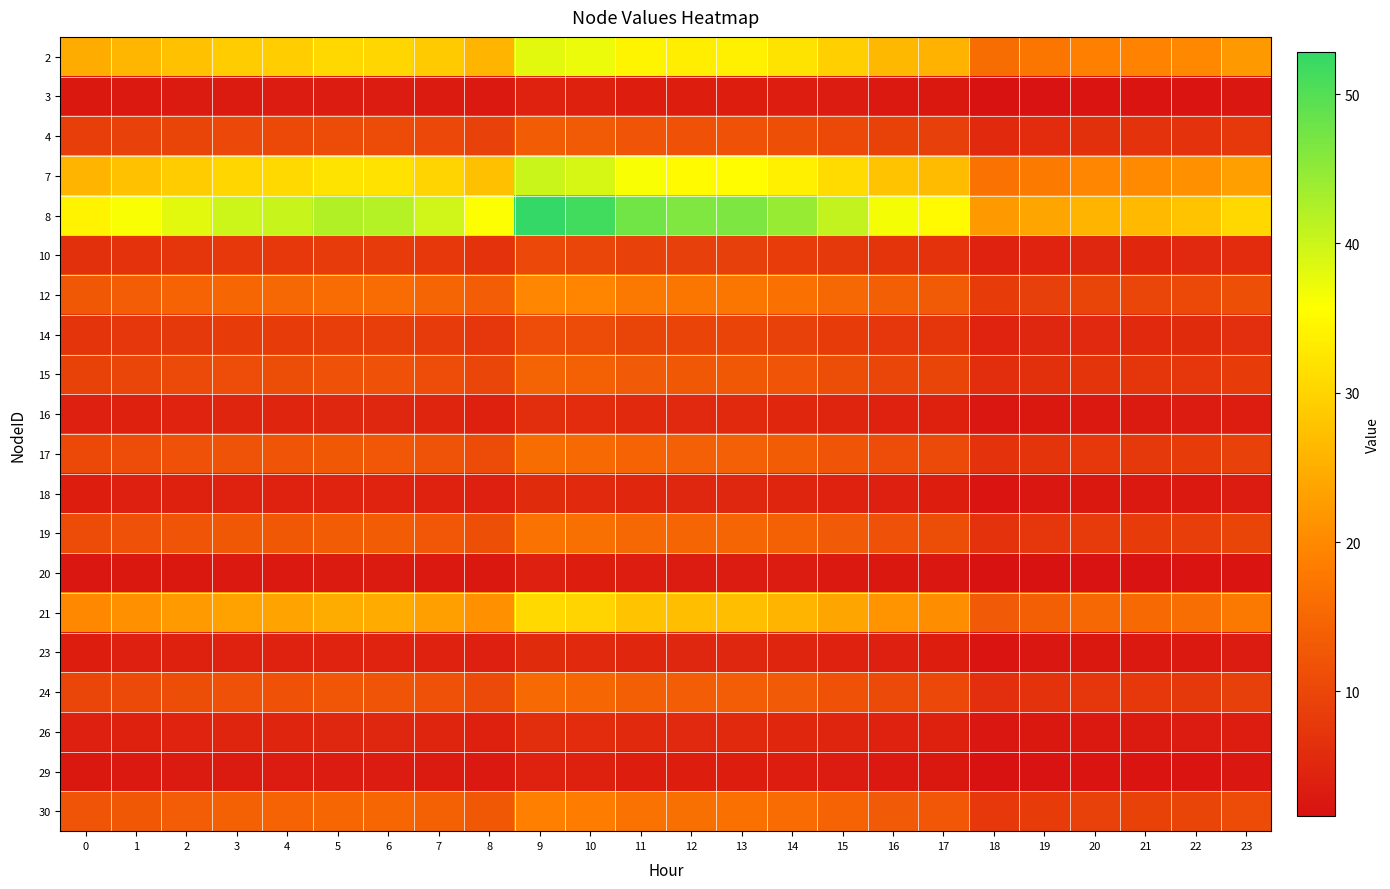

What is the maximum value shown in the chart?

52.8